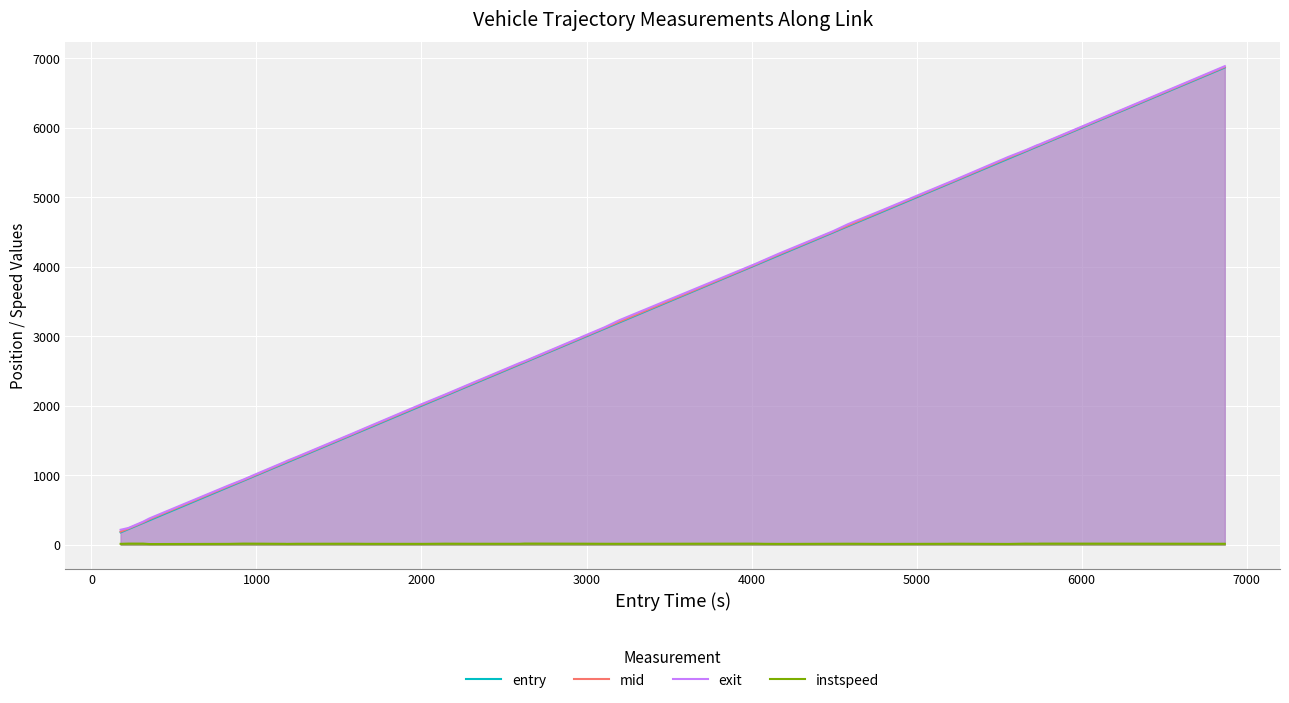

How many lines are shown in the chart?

4